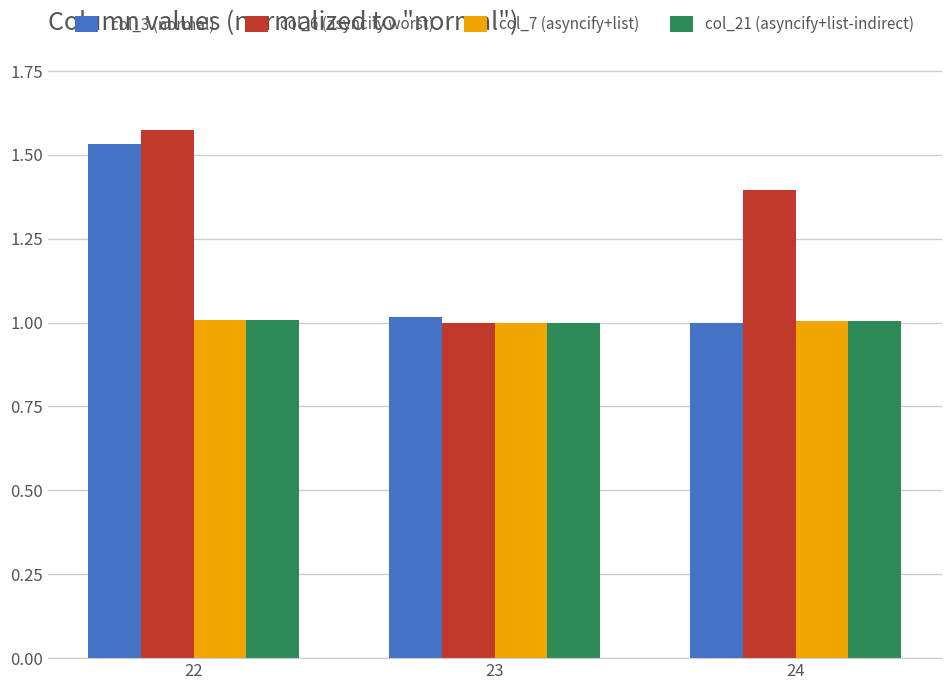

What is the difference between the maximum and minimum values in the col_6 (asyncify worst) series?

0.6